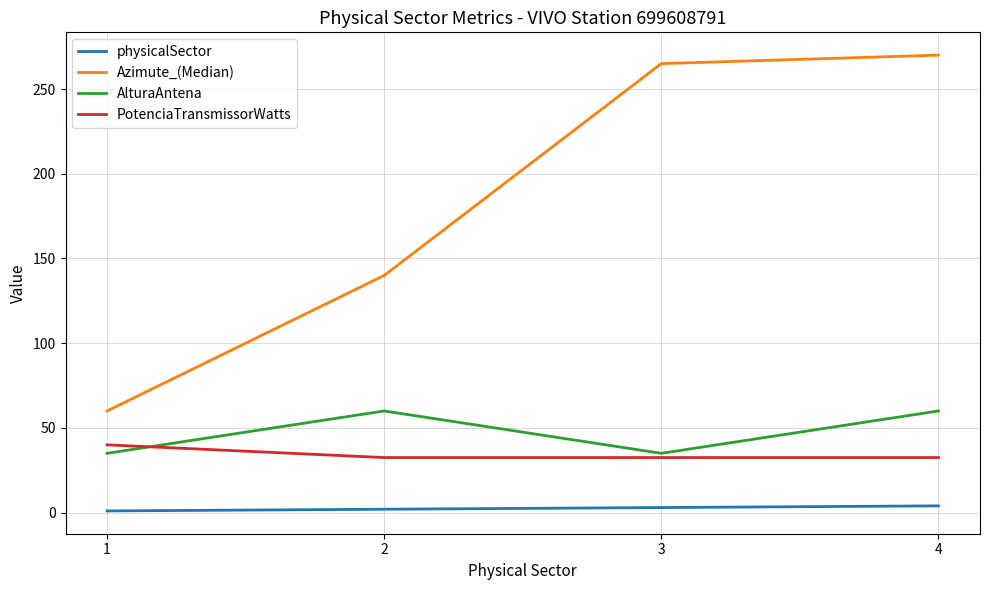

What is the minimum value for physicalSector?

1.0